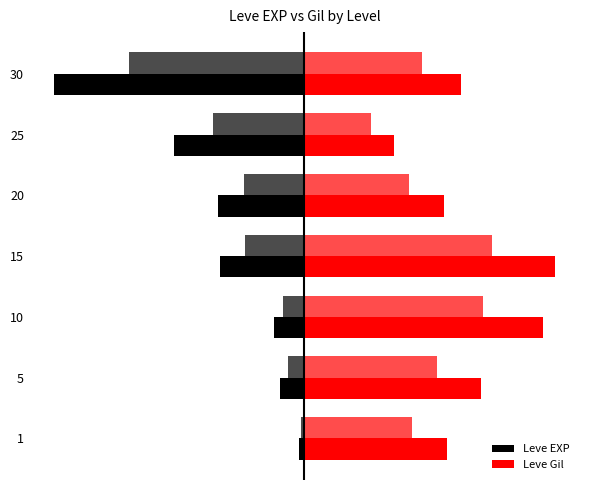

At which label is Leve EXP closest to -51?

25